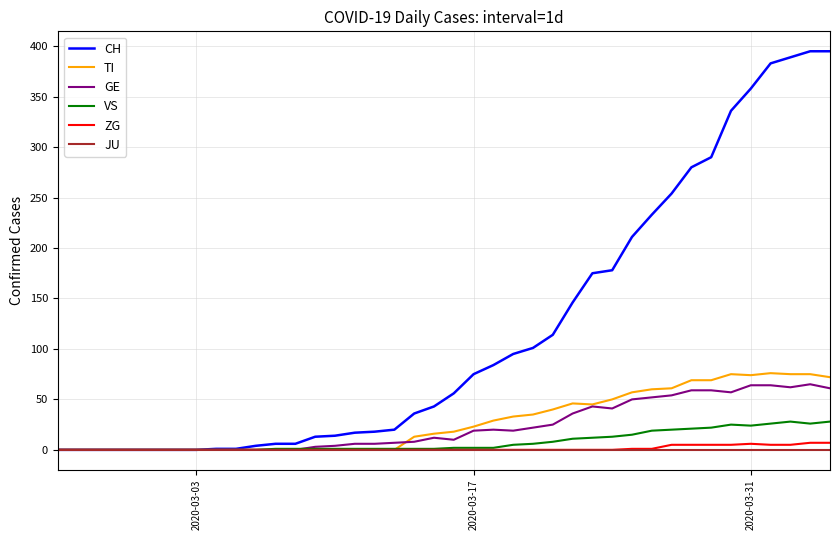

What is the maximum value shown in the chart?

395